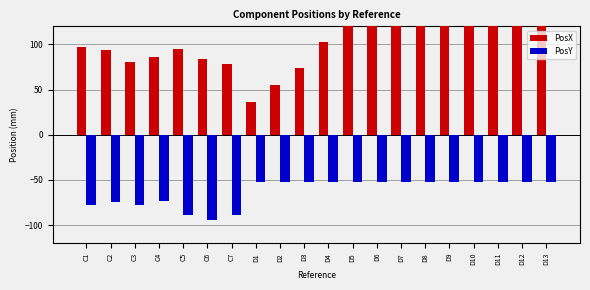

What is the label of the 14th bar from the left?

D7